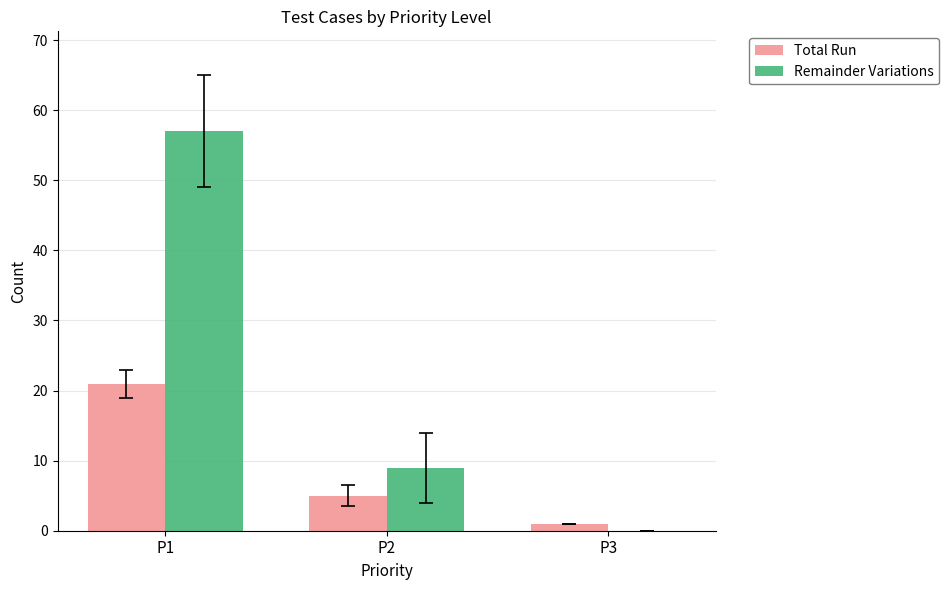

Is it true that Remainder Variations equals 2 at P2?

False